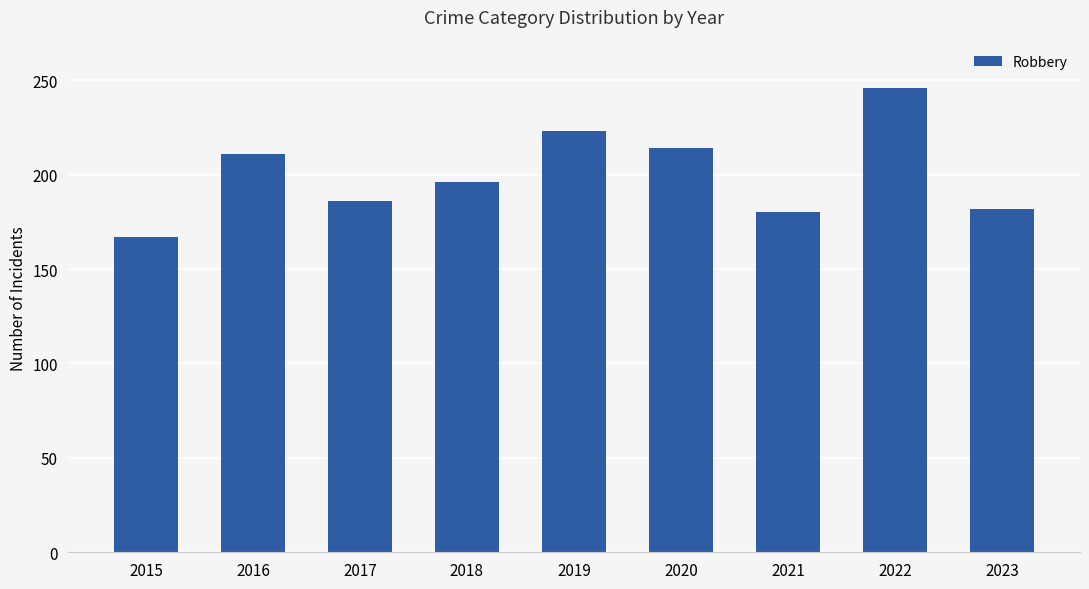

What is the average value?

201